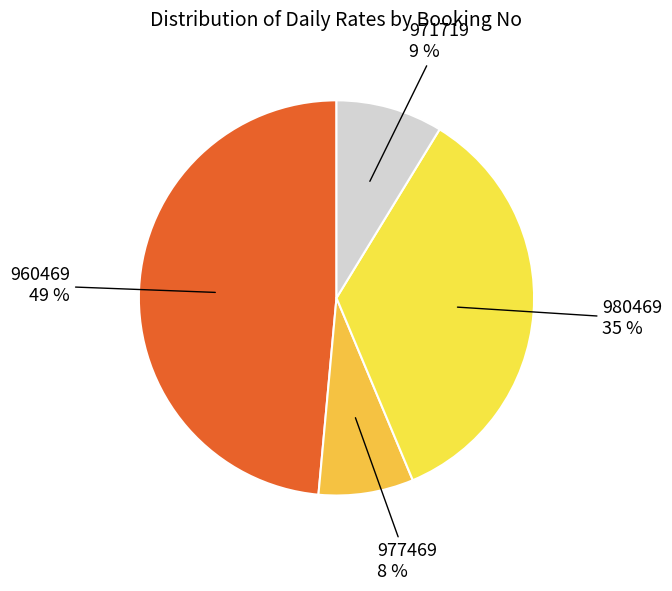

True or false: 980469 accounts for 35% of the total.

True